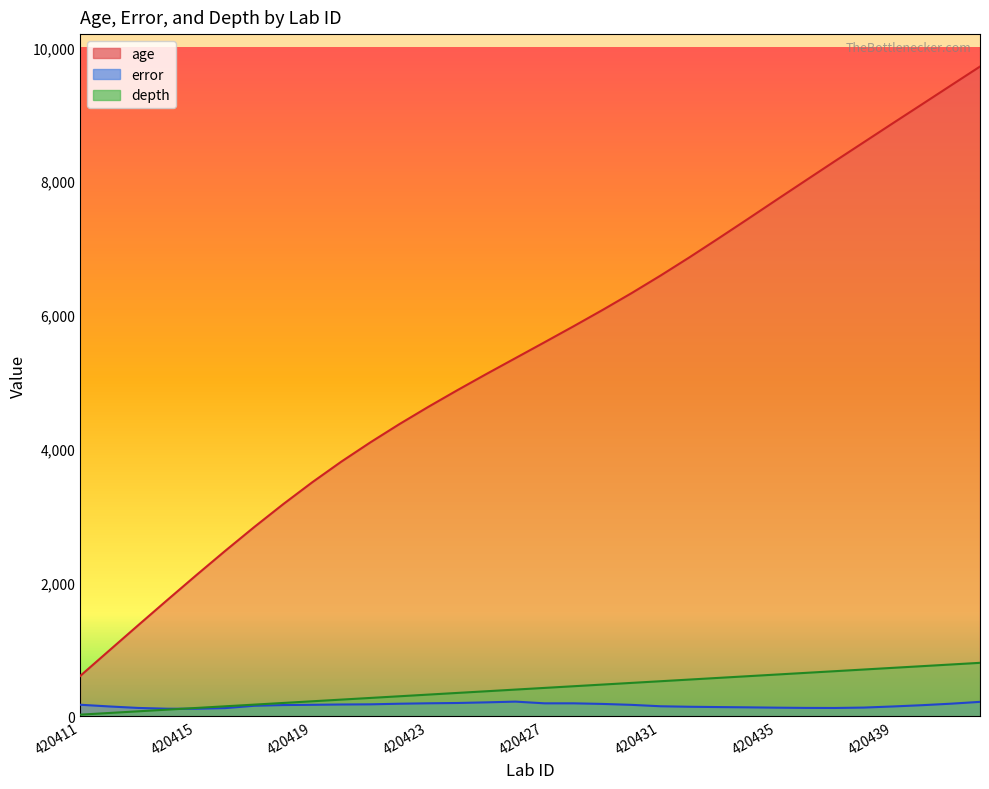

Reading right to left, what are all the values shown in this chart?

age: 420442=9715.0	420441=9433.0	420440=9150.0	420439=8868.0	420438=8584.0	420437=8300.0	420436=8013.0	420435=7725.0	420434=7435.0	420433=7148.0	420432=6865.0	420431=6591.0	420430=6328.0	420429=6076.0	420428=5832.0	420427=5593.0	420426=5356.0	420425=5119.0	420424=4877.0	420423=4628.0	420422=4369.0	420421=4096.0	420420=3808.0	420419=3500.0	420418=3173.0	420417=2830.0	420416=2474.0	420415=2109.0	420414=1737.0	420413=1361.0	420412=982.0	420411=602.0
error: 420442=216.5	420441=189.0	420440=166.5	420439=147.5	420438=131.0	420437=125.0	420436=126.0	420435=129.5	420434=134.5	420433=138.5	420432=143.0	420431=150.5	420430=171.5	420429=185.5	420428=194.5	420427=194.5	420426=220.0	420425=209.0	420424=199.5	420423=195.0	420422=188.5	420421=179.5	420420=177.0	420419=172.5	420418=168.5	420417=158.0	420416=123.0	420415=113.5	420414=114.0	420413=125.5	420412=148.0	420411=173.5
depth: 420442=800.0	420441=775.0	420440=750.0	420439=725.0	420438=700.0	420437=675.0	420436=650.0	420435=625.0	420434=600.0	420433=575.0	420432=550.0	420431=525.0	420430=500.0	420429=475.0	420428=450.0	420427=425.0	420426=400.0	420425=375.0	420424=350.0	420423=325.0	420422=300.0	420421=275.0	420420=250.0	420419=225.0	420418=200.0	420417=175.0	420416=150.0	420415=125.0	420414=100.0	420413=75.0	420412=50.0	420411=25.0